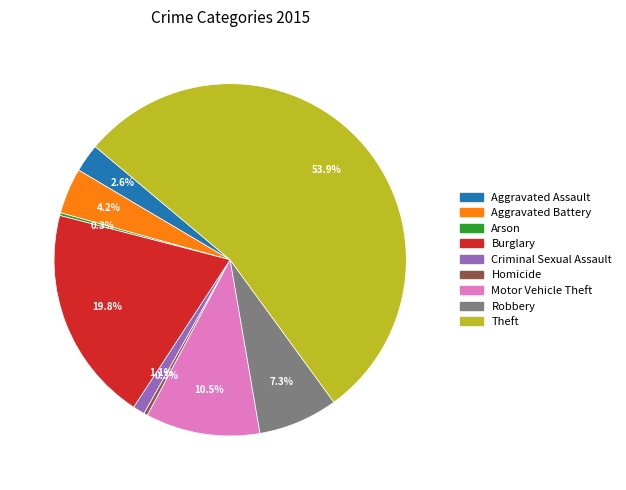

What is the total percentage of Aggravated Assault and Criminal Sexual Assault?

3.7%